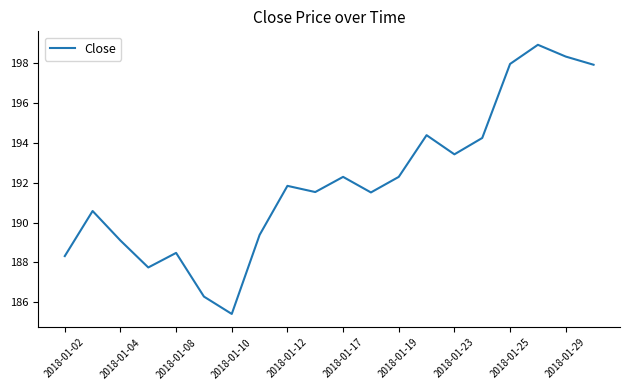

What is the maximum value shown in the chart?

198.9